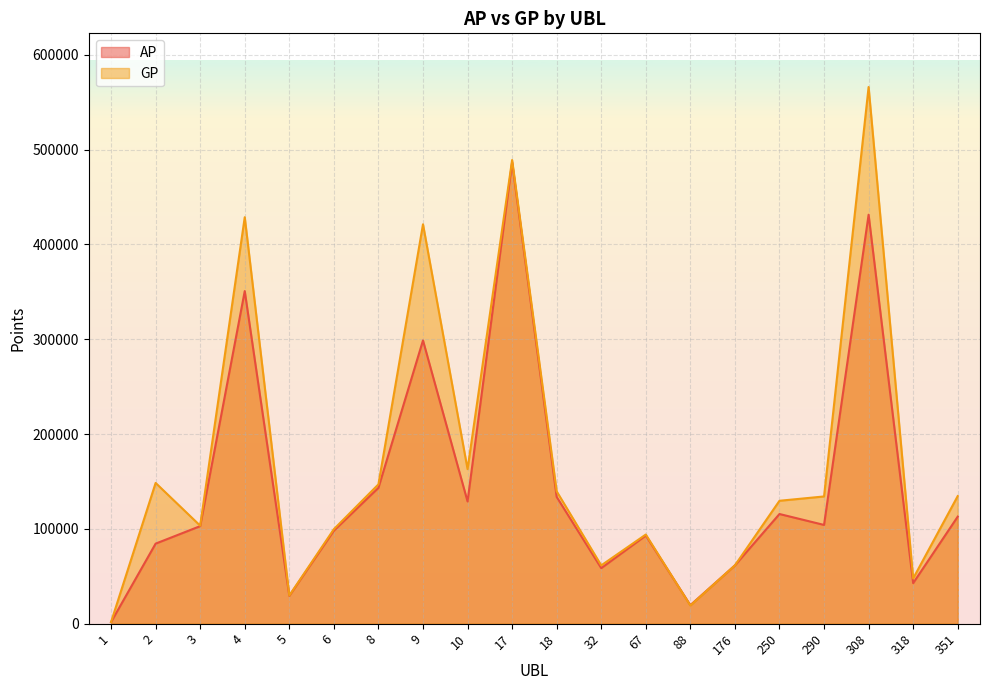

At which label is AP closest to 244090?

9